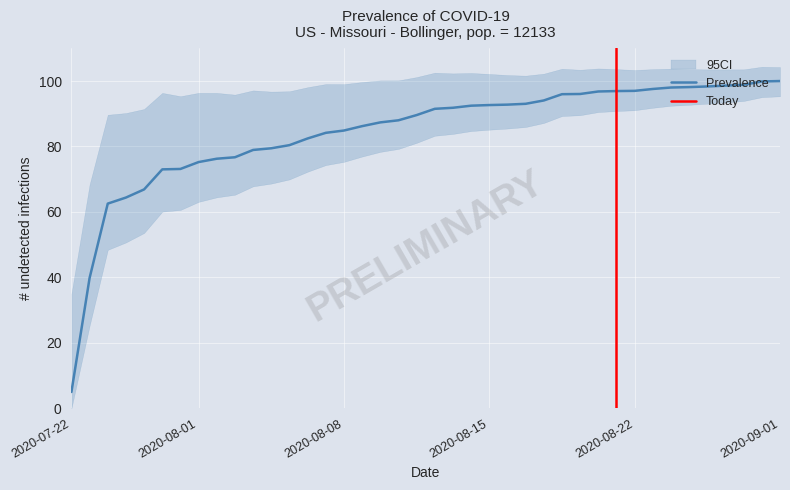

At which label does Prevalence reach its minimum?

2020-07-22